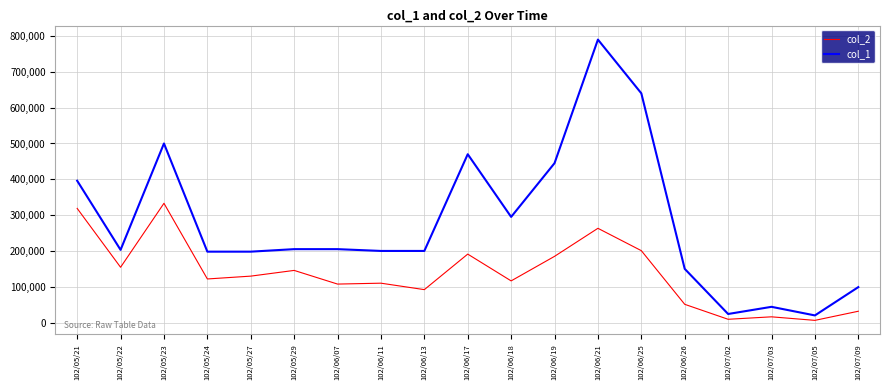

What is the sum of all col_1 values?

5282000